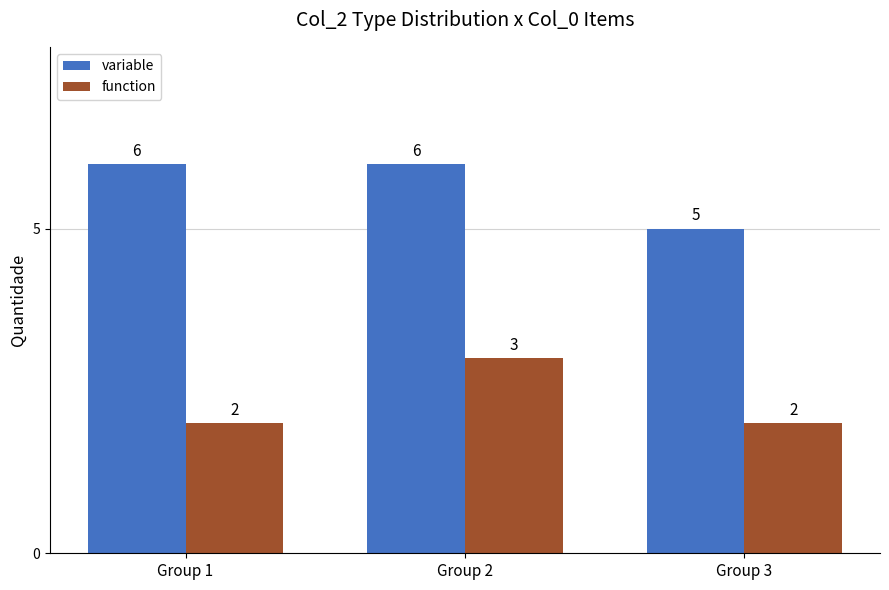

Reading left to right, list all the values displayed in this chart.

variable: Group 1=6	Group 2=6	Group 3=5
function: Group 1=2	Group 2=3	Group 3=2